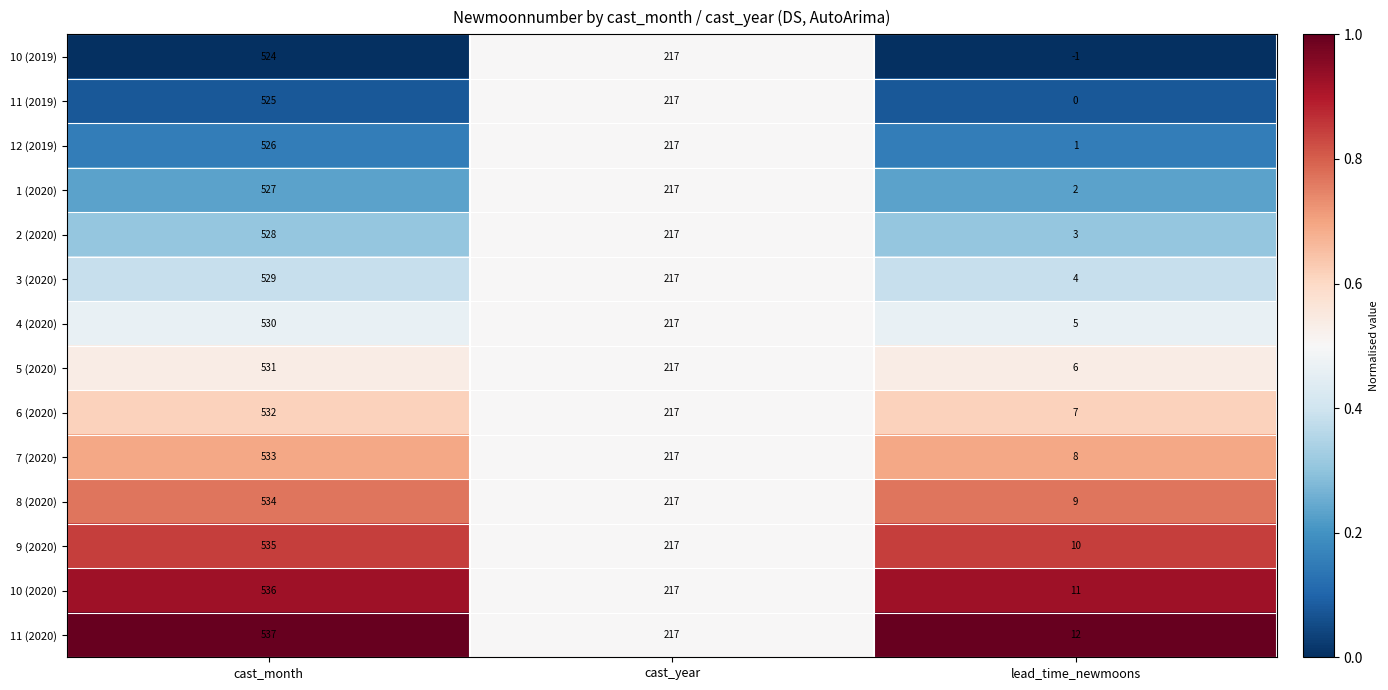

The 4 (2020) series shows 5 at lead_time_newmoons. True or false?

True